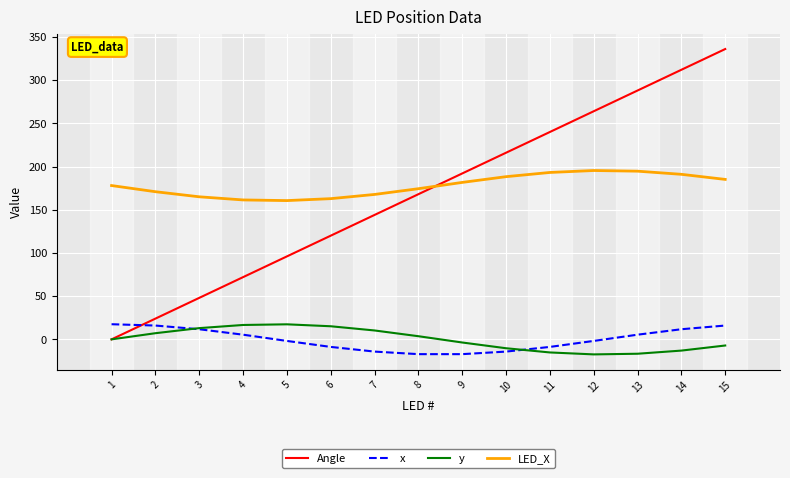

True or false: LED_X and y intersect in this chart.

False